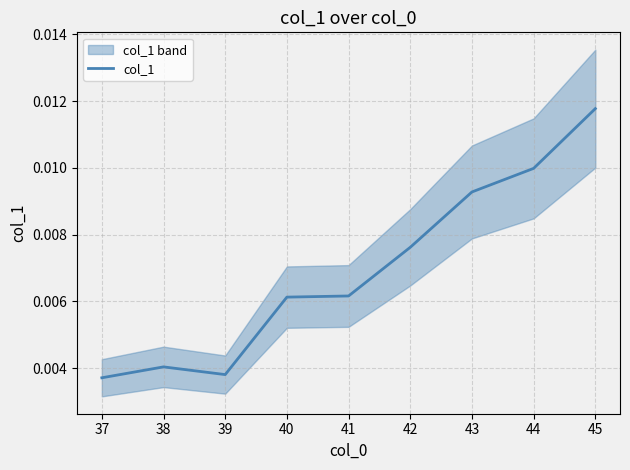

At which label does col_1 reach its peak?

45